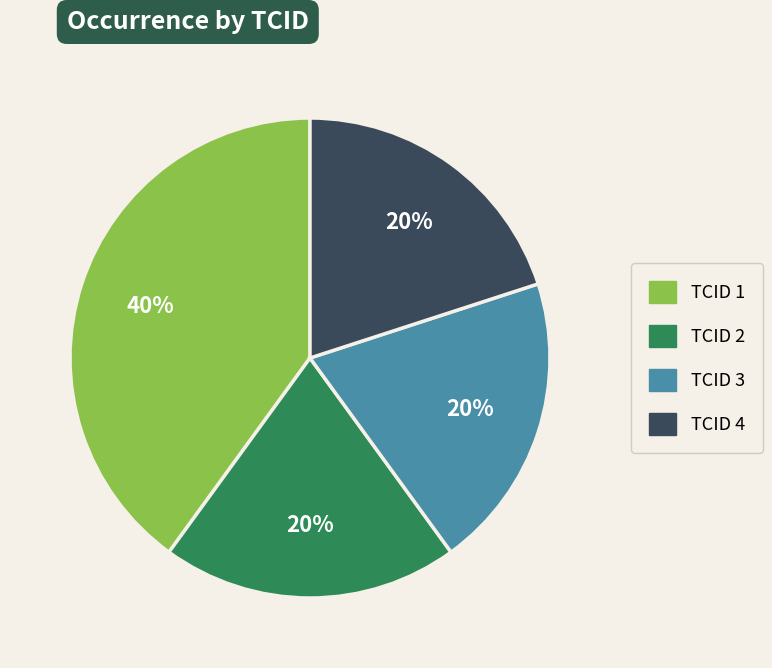

How many slices are in this pie chart?

4